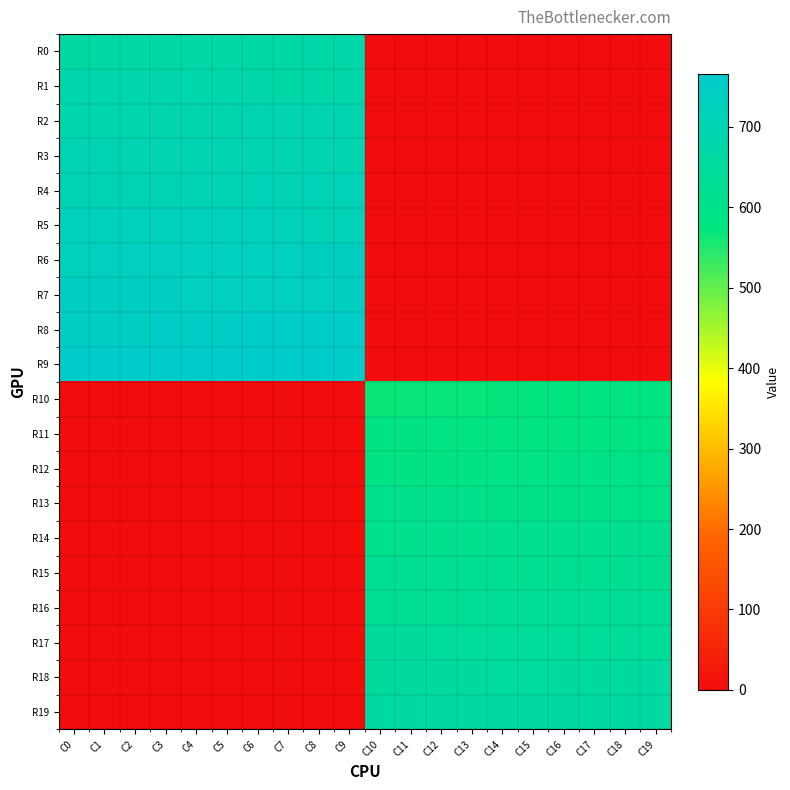

What is the total value across all series at C18?

6165.0